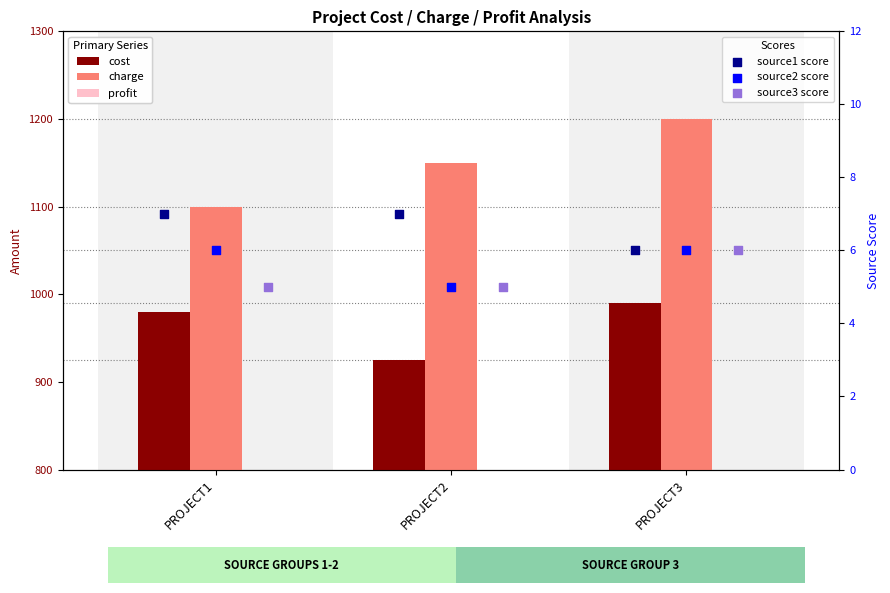

Which series has the widest spread of Y values?

profit